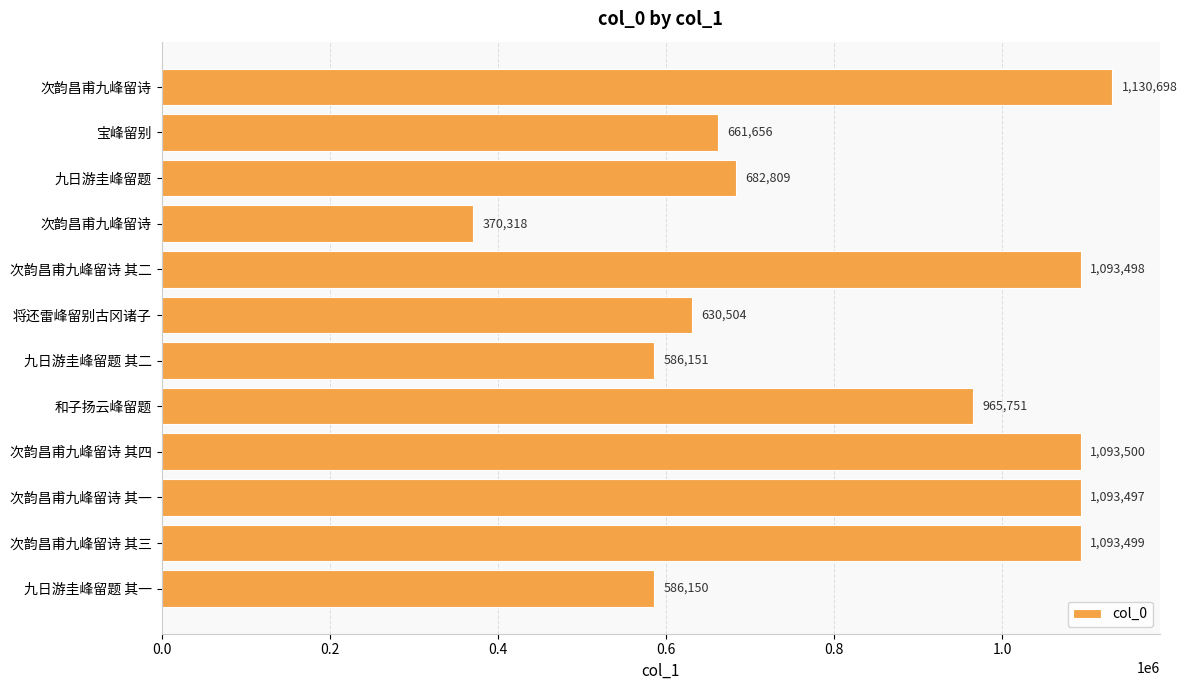

Count the number of data series in this chart.

1